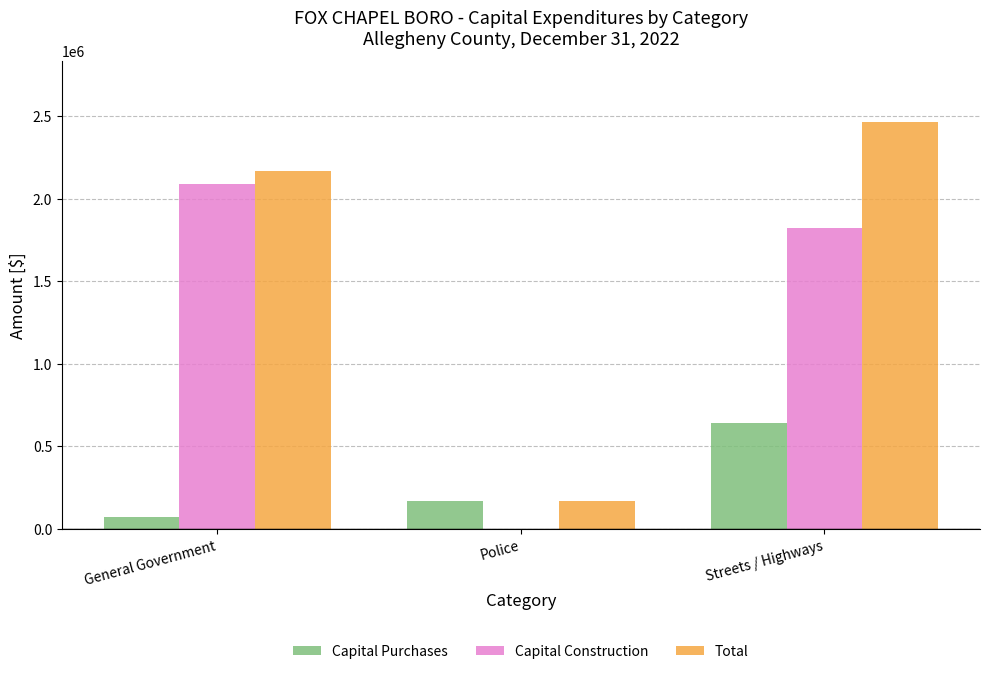

The value of Total at General Government is 3317269. True or false?

False